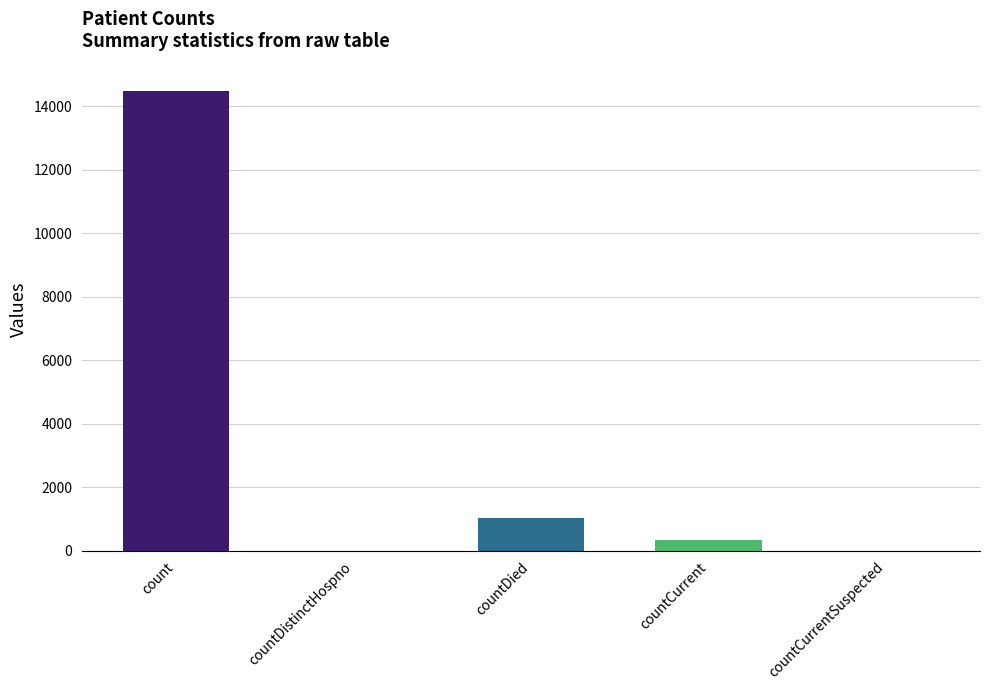

What is the sum of all values?

15866